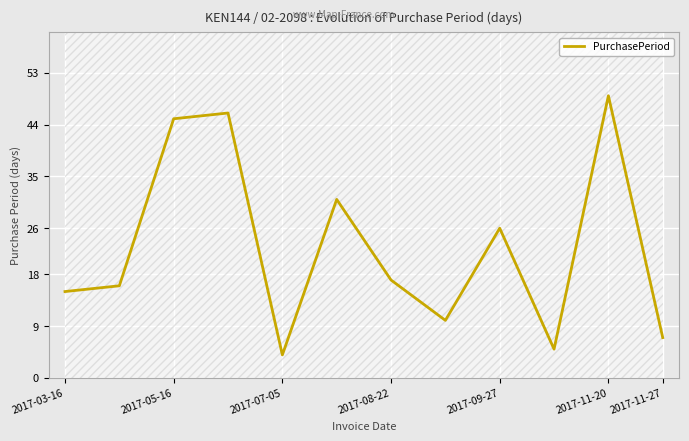

What is the highest value of the PurchasePeriod series?

49